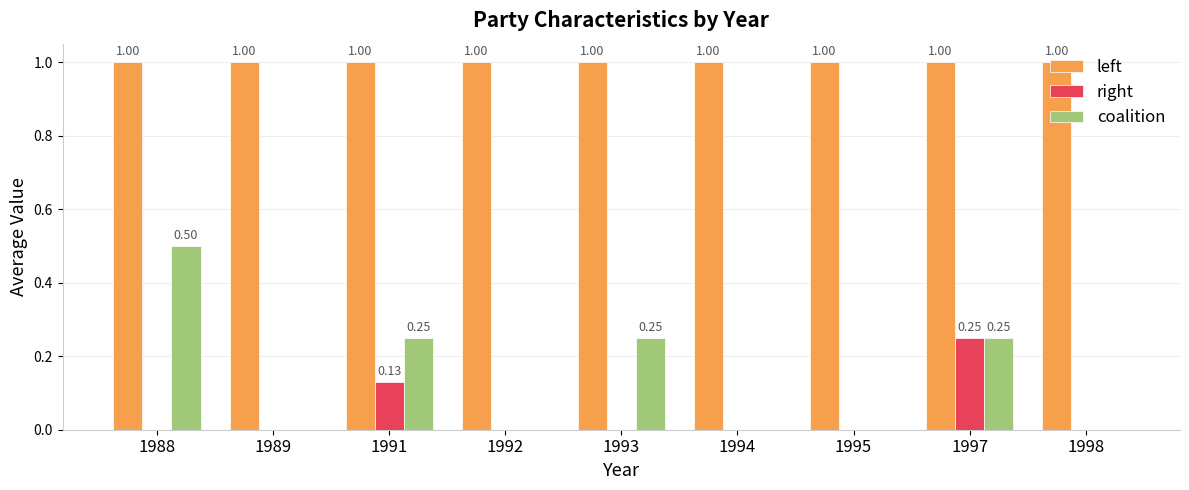

Between 1991 and 1992, which series saw the biggest shift?

coalition